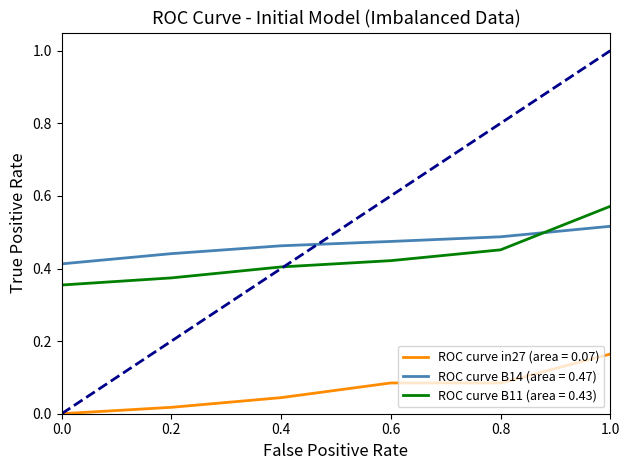

Where do ROC curve B14 (area = 0.47) and ROC curve B11 (area = 0.43) first cross each other?

0.8 and 1.0